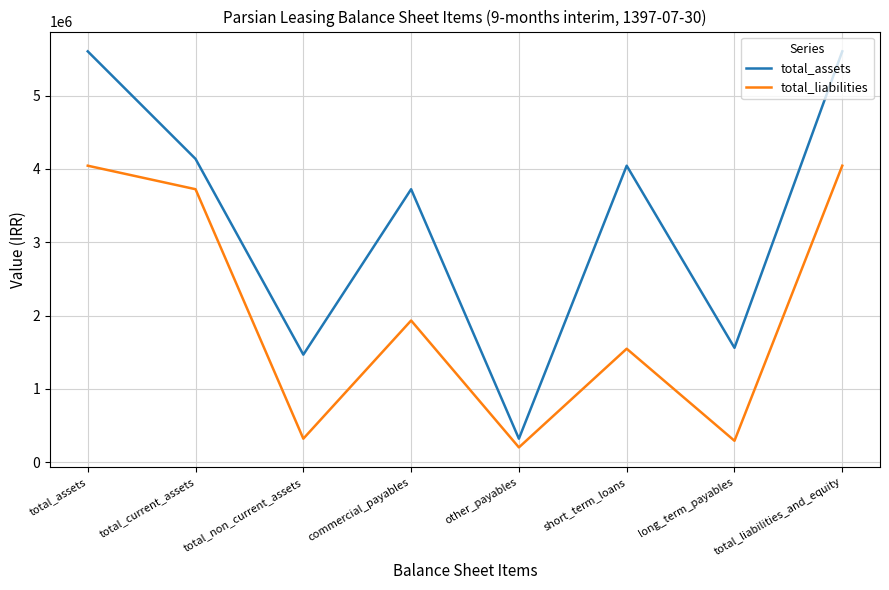

Rank the series by their average value, from highest to lowest.

total_assets, total_liabilities